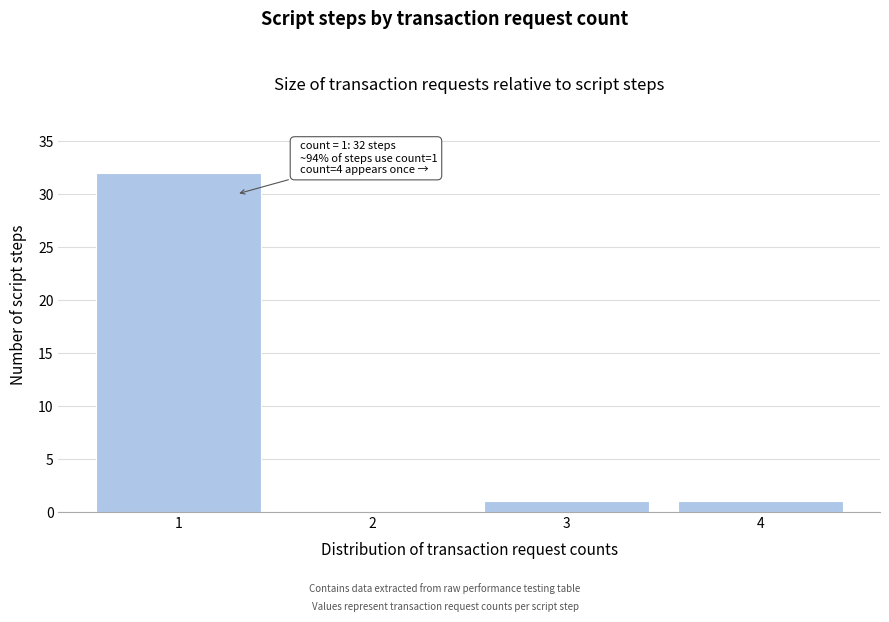

Reading left to right, what are all the values shown in this chart?

1=32	2=0	3=1	4=1